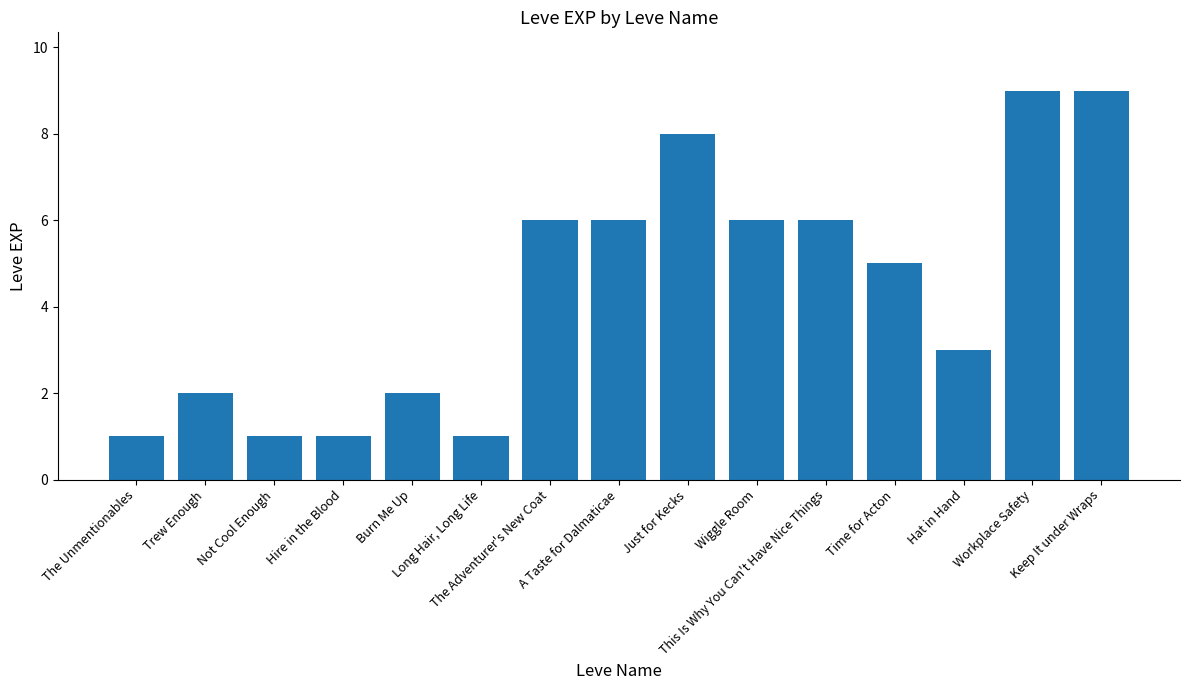

What is the label of the 6th bar from the right?

Wiggle Room